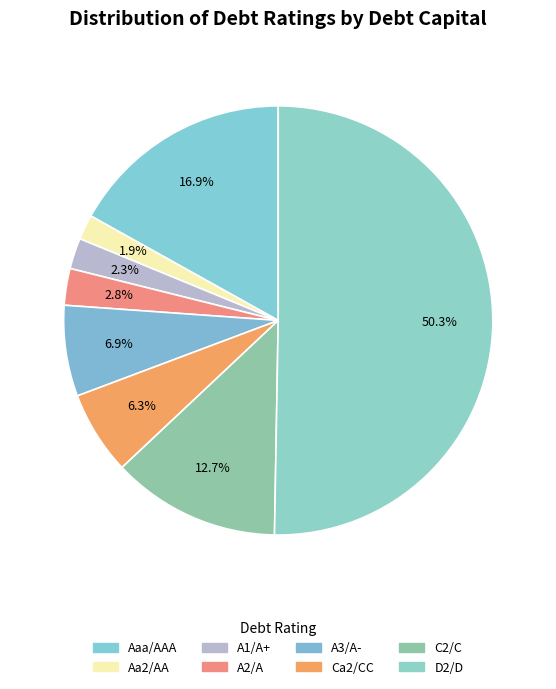

To the nearest percent, what is the difference between the Aa2/AA and A3/A- slice percentages?

5%